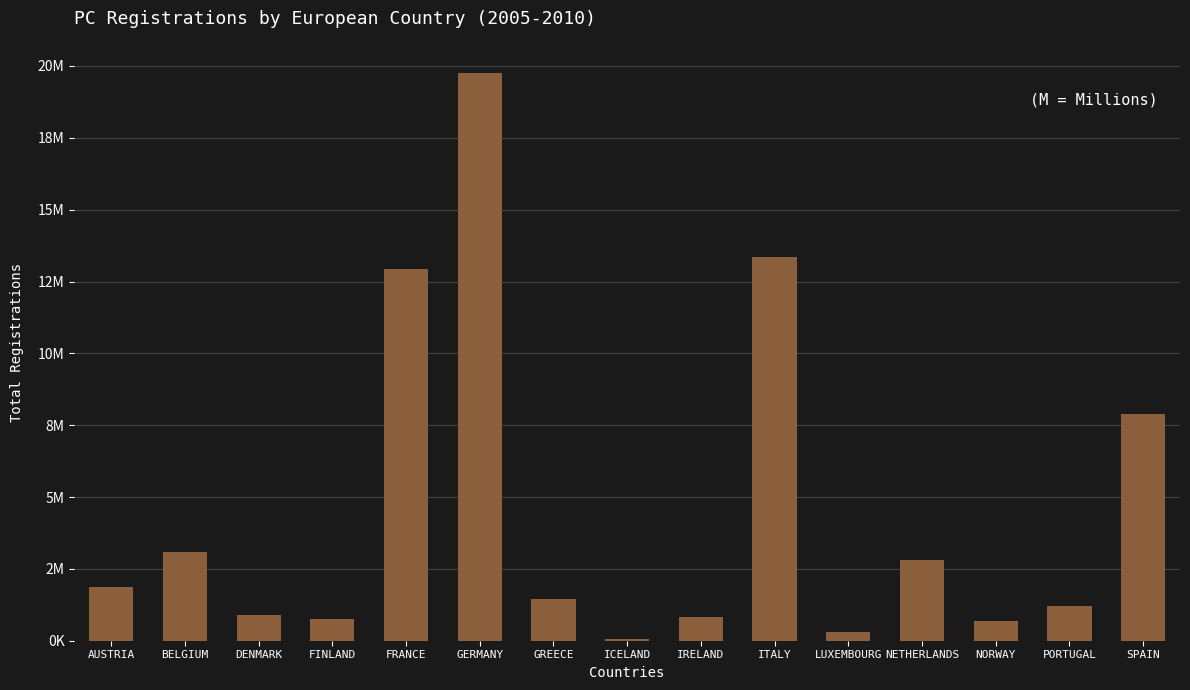

Where is the data nearest to the value 9907120?

SPAIN